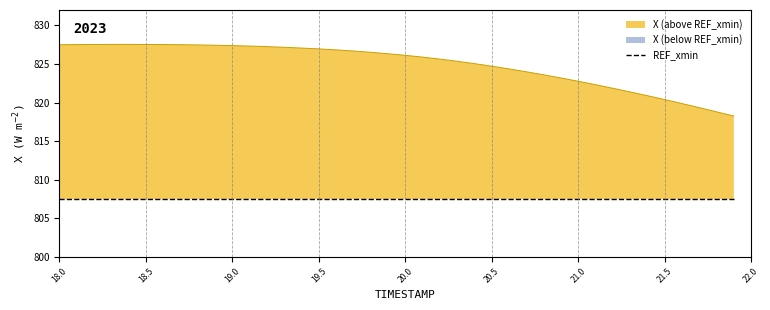

Does the chart have visible grid lines?

No